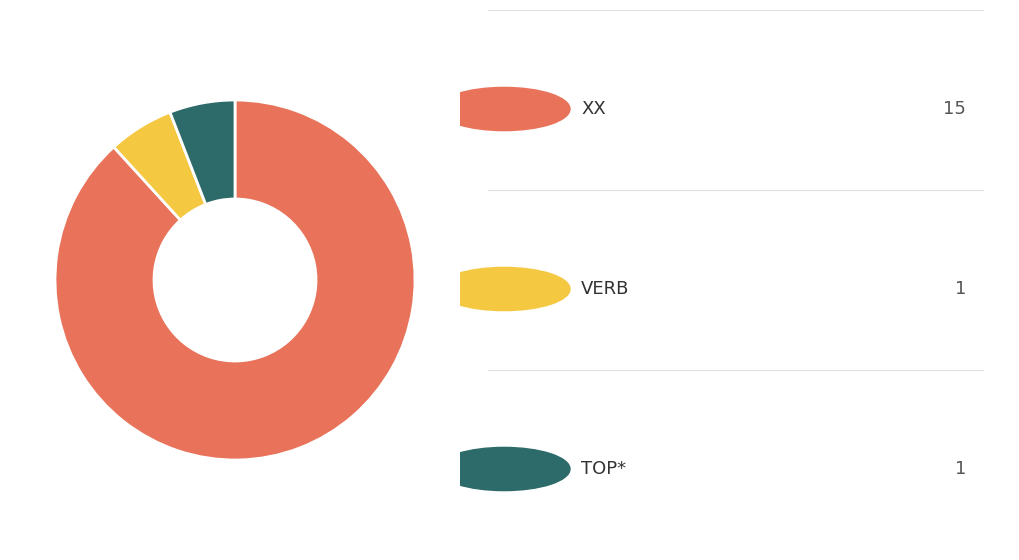

Is there a majority slice in this chart?

Yes